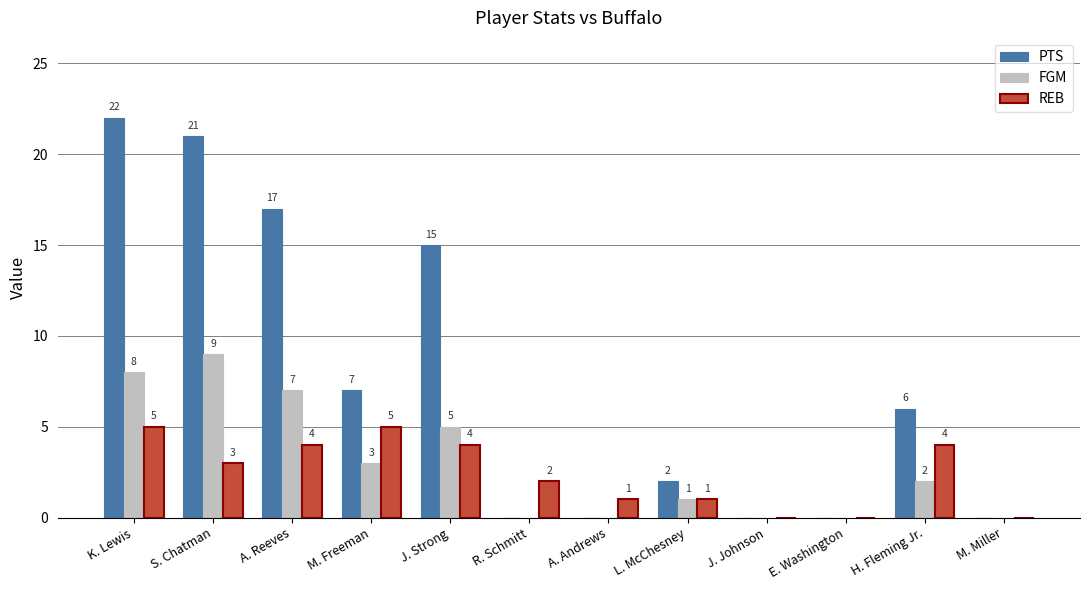

How many REB values are between 1 and 4?

7